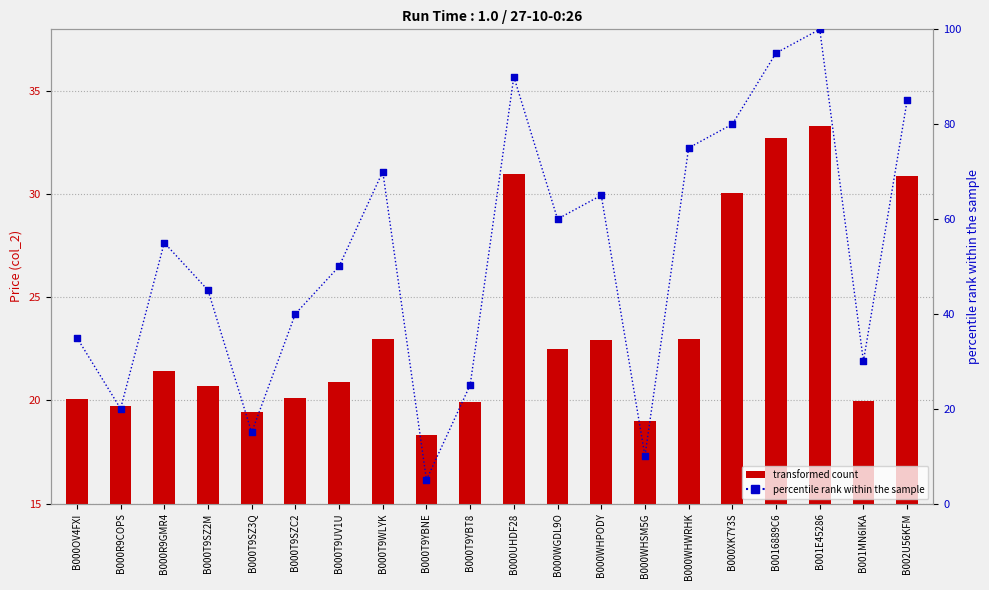

Which series reaches the minimum Y coordinate?

percentile rank within the sample